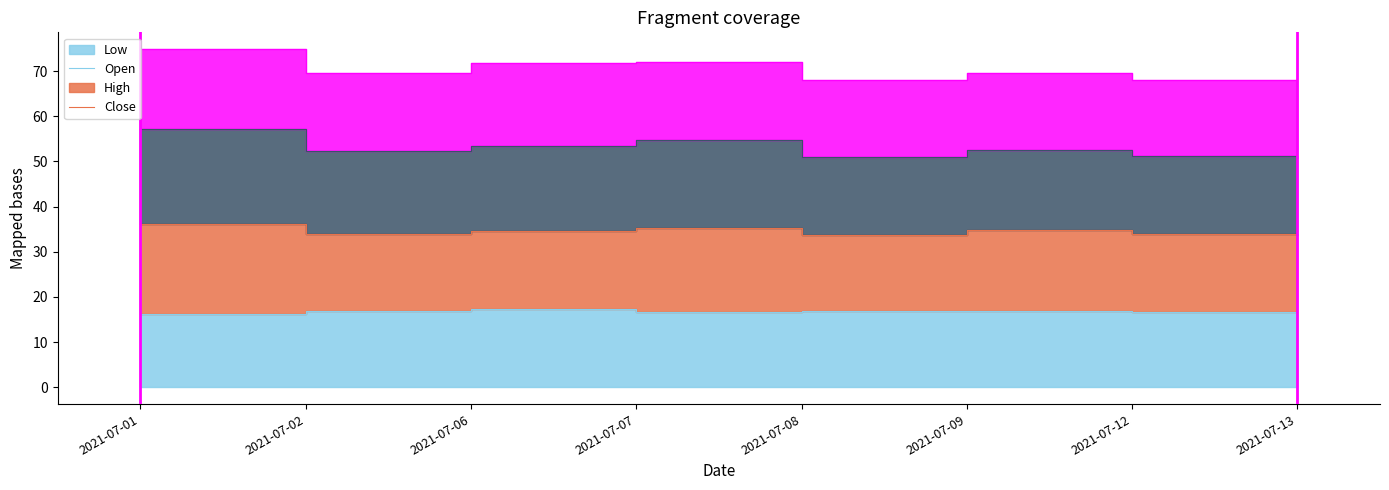

Between 2021-07-06 and 2021-07-07, which series saw the biggest shift?

High